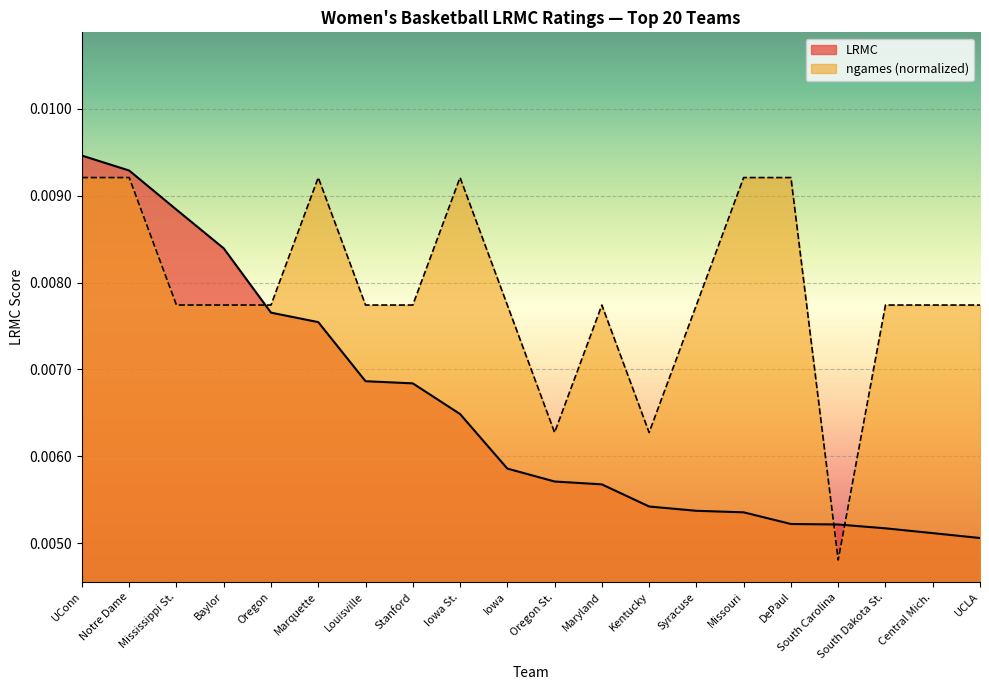

After their last crossing, which series has the higher values: ngames (normalized) or LRMC?

ngames (normalized)